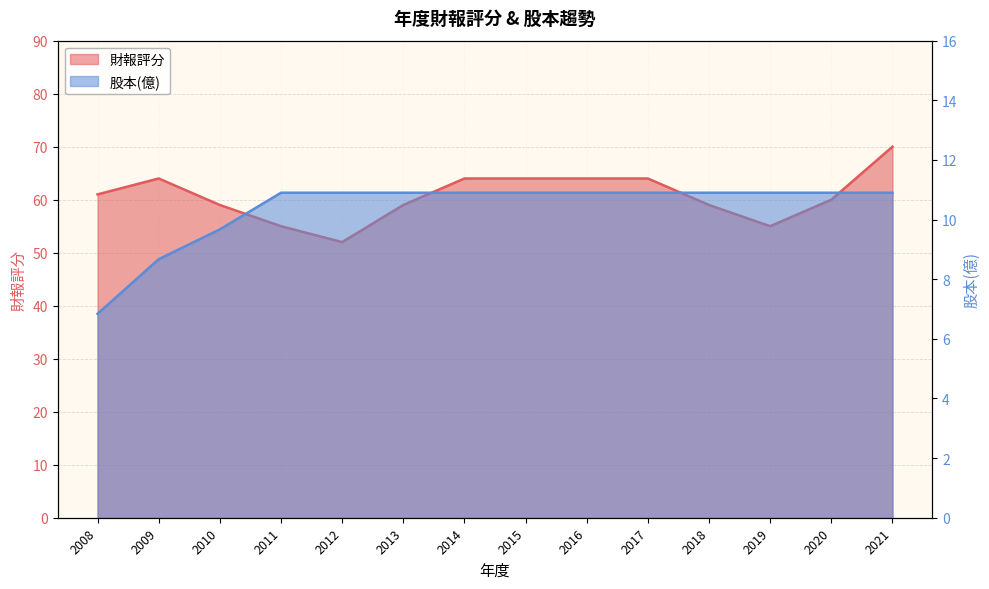

Rank the series by their maximum value, from lowest to highest.

股本(億), 財報評分